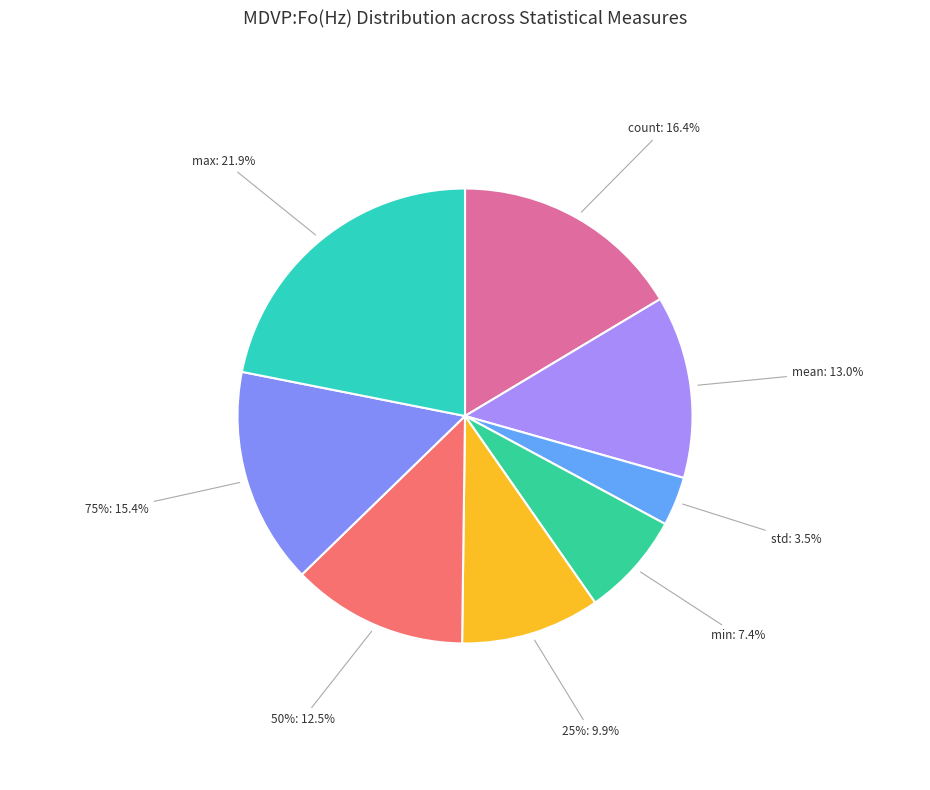

Which category has the biggest portion of the pie?

max